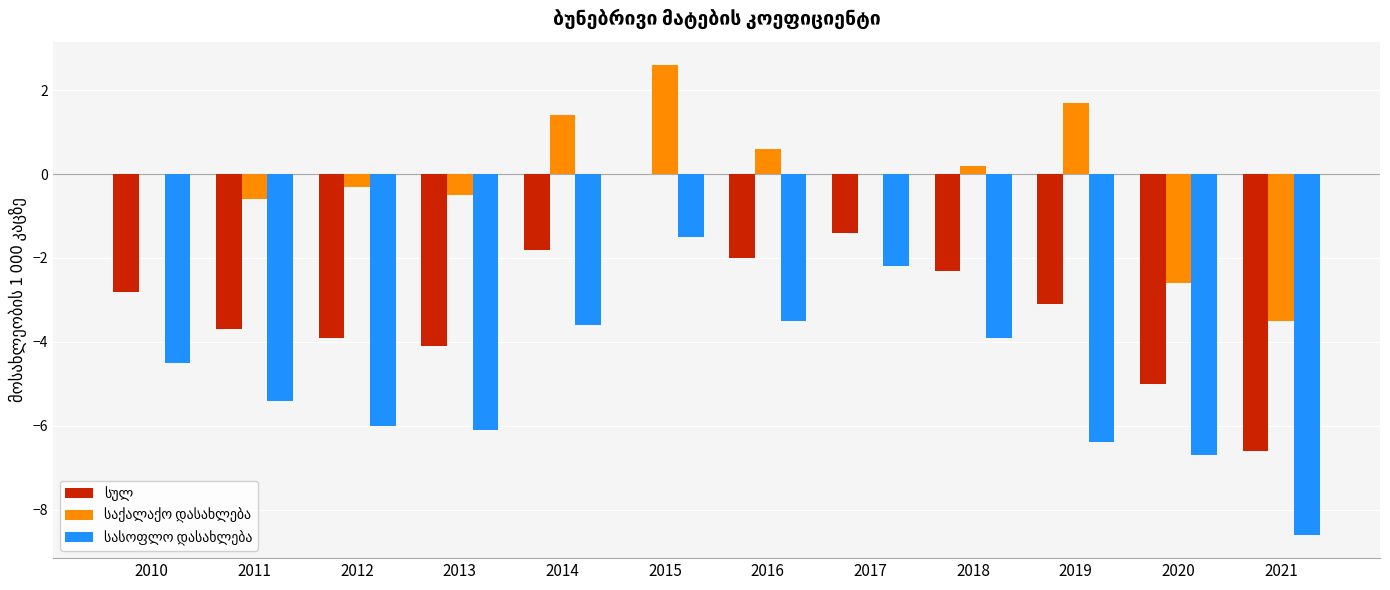

What is the total value across all series at 2014?

-4.0